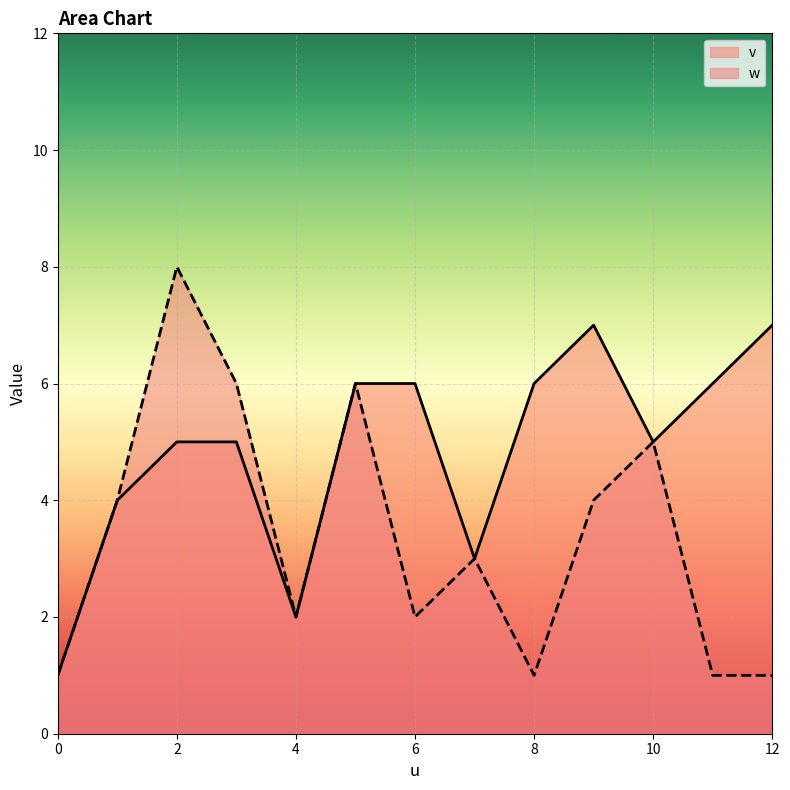

What is the difference between the v values at 7 and 0?

2